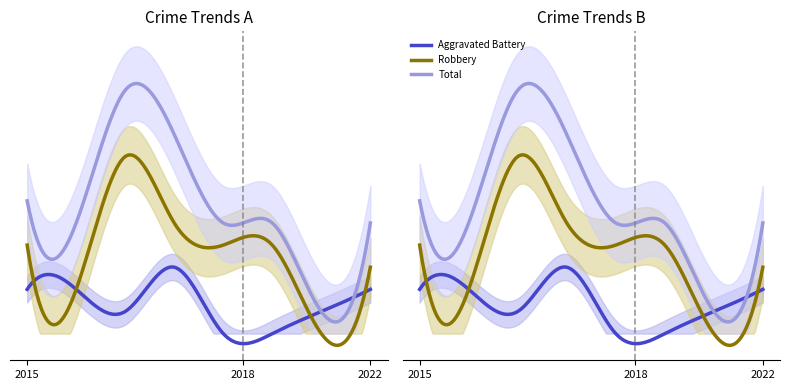

How many data points does each series have?

8